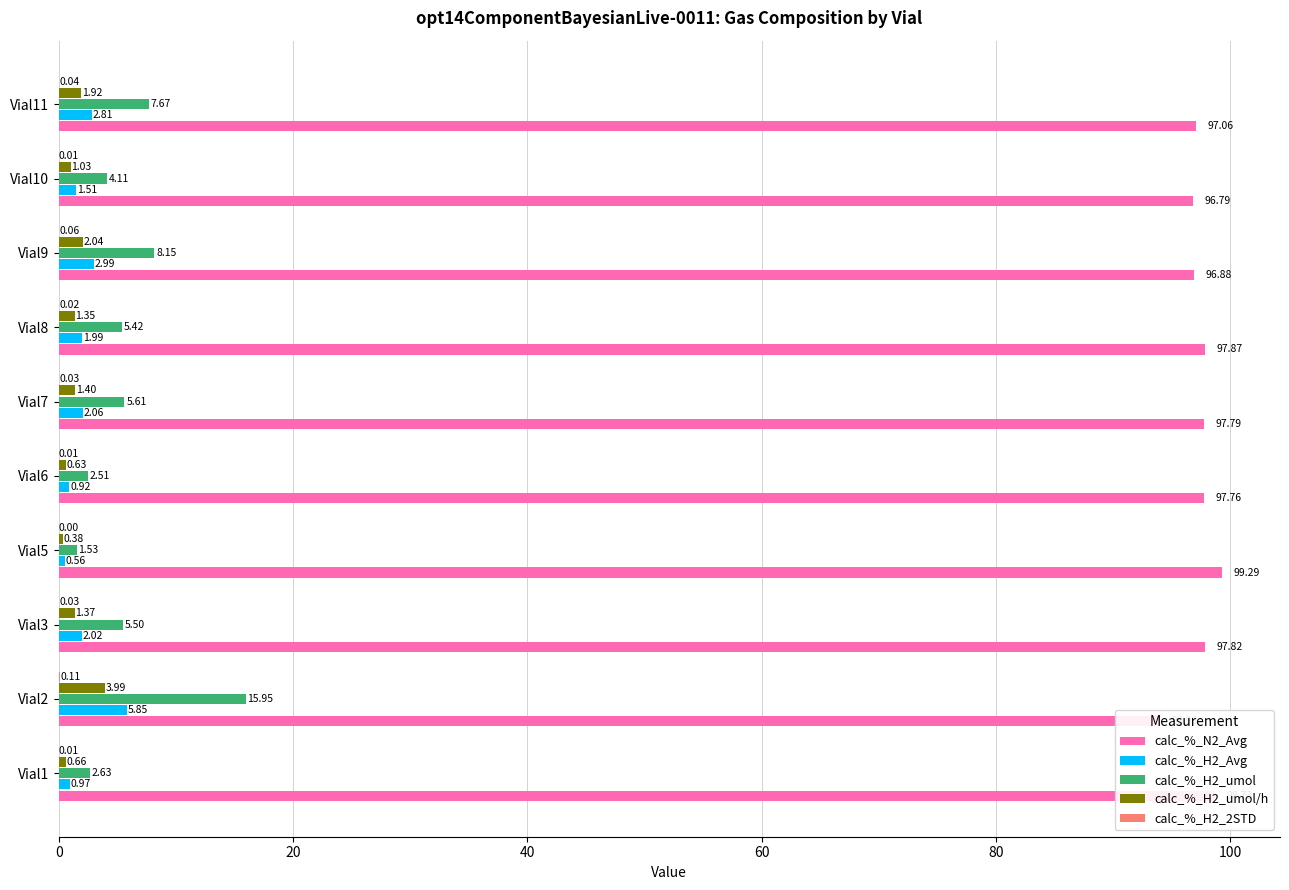

Reading right to left, extract all data points from this chart.

calc_%_N2_Avg: 97.1	96.8	96.9	97.9	97.8	97.8	99.3	97.8	94.0	98.7
calc_%_H2_Avg: 2.8	1.5	3.0	2.0	2.1	0.9	0.6	2.0	5.9	1.0
calc_%_H2_umol: 7.7	4.1	8.1	5.4	5.6	2.5	1.5	5.5	15.9	2.6
calc_%_H2_umol/h: 1.9	1.0	2.0	1.4	1.4	0.6	0.4	1.4	4.0	0.7
calc_%_H2_2STD: 0.0	0.0	0.1	0.0	0.0	0.0	0.0	0.0	0.1	0.0